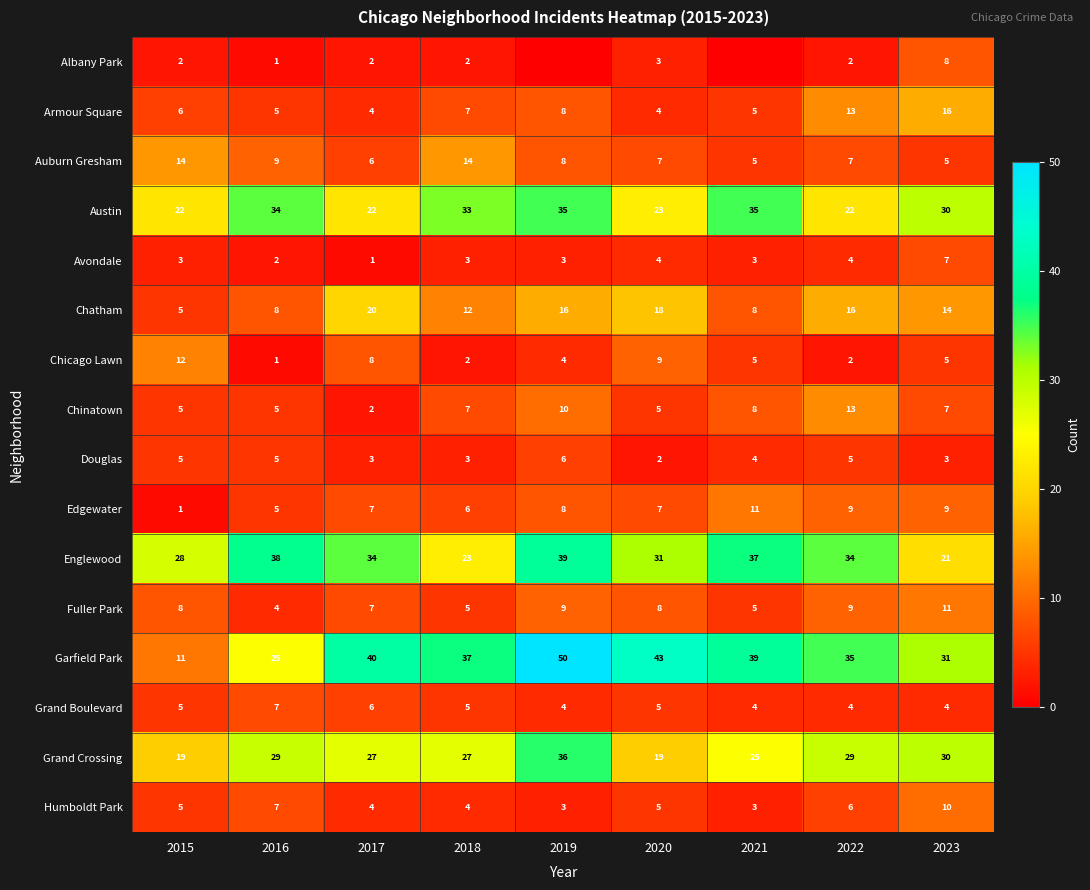

What is the lowest value of the Grand Crossing series?

19